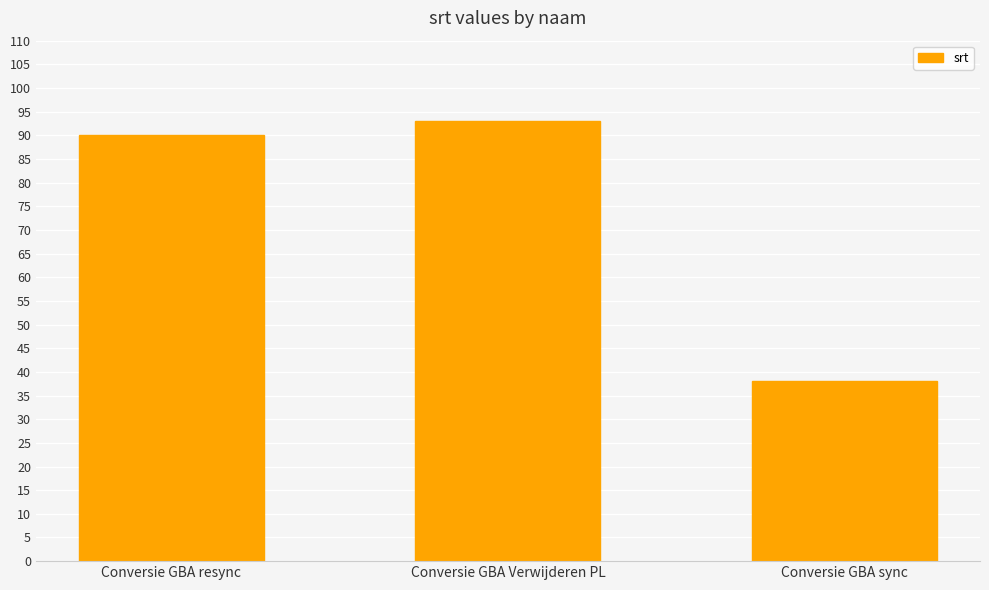

Count the number of categories in the chart.

3